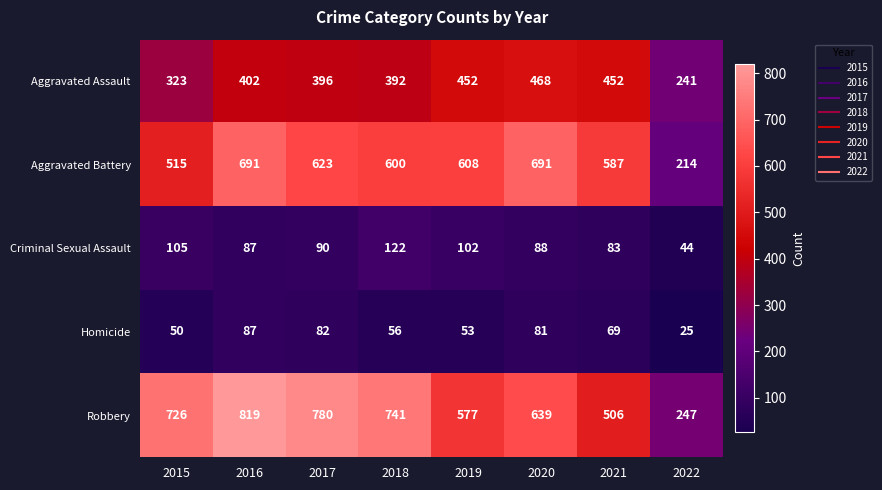

Is it true that Criminal Sexual Assault equals 44 at 2022?

True